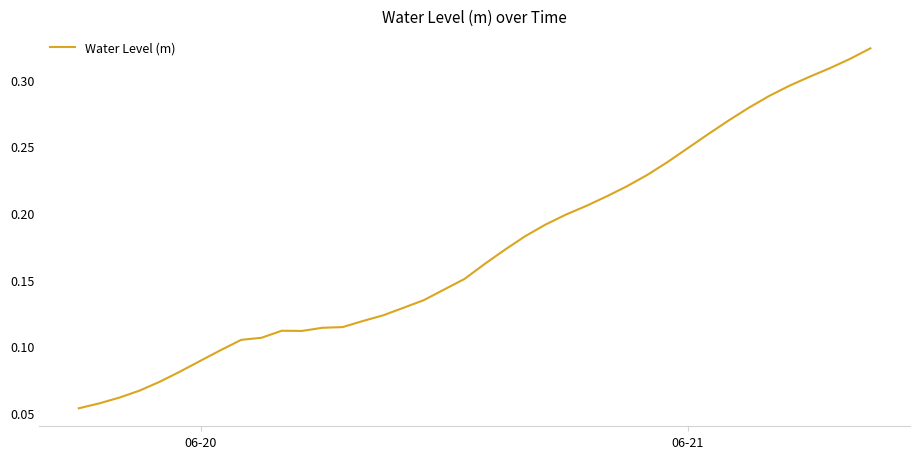

How many lines are shown in the chart?

1